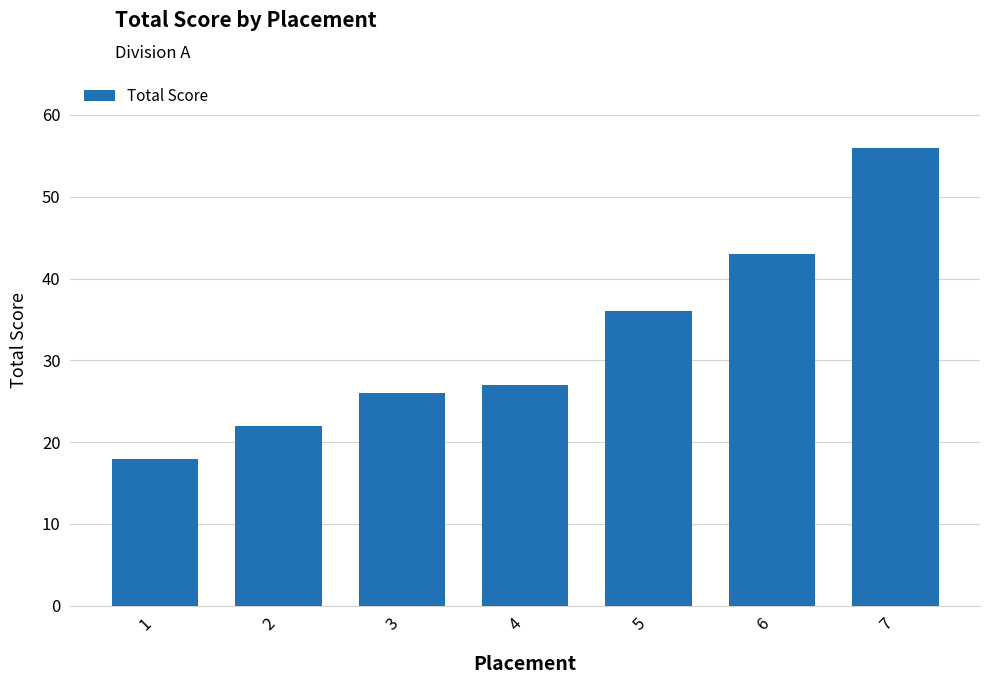

What is the value of the 3rd bar from the left?

26